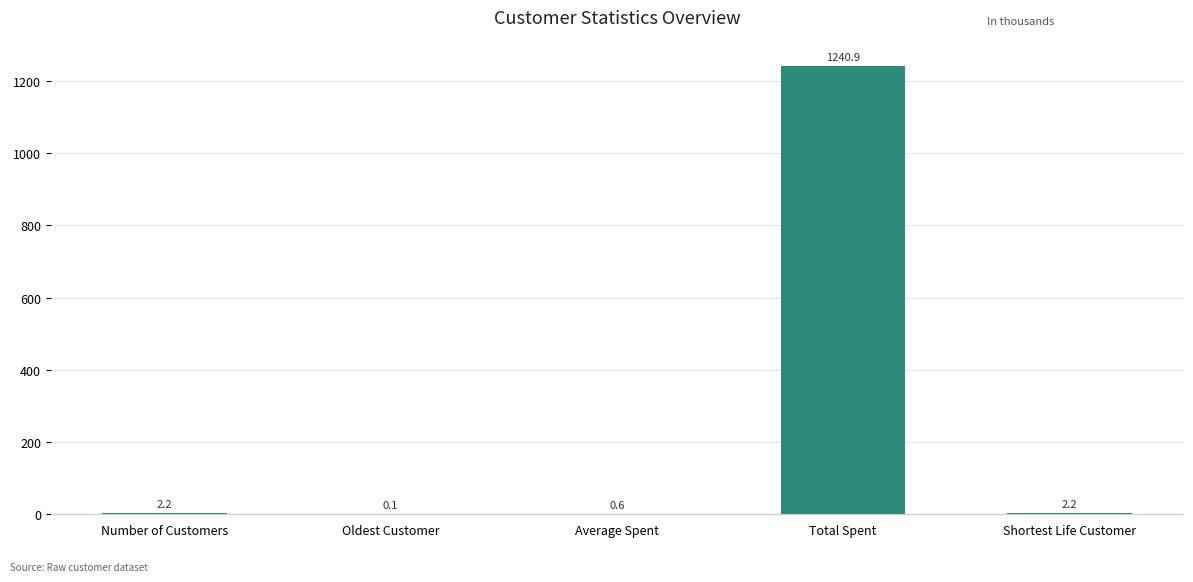

Which category has the highest value across all series?

Total Spent